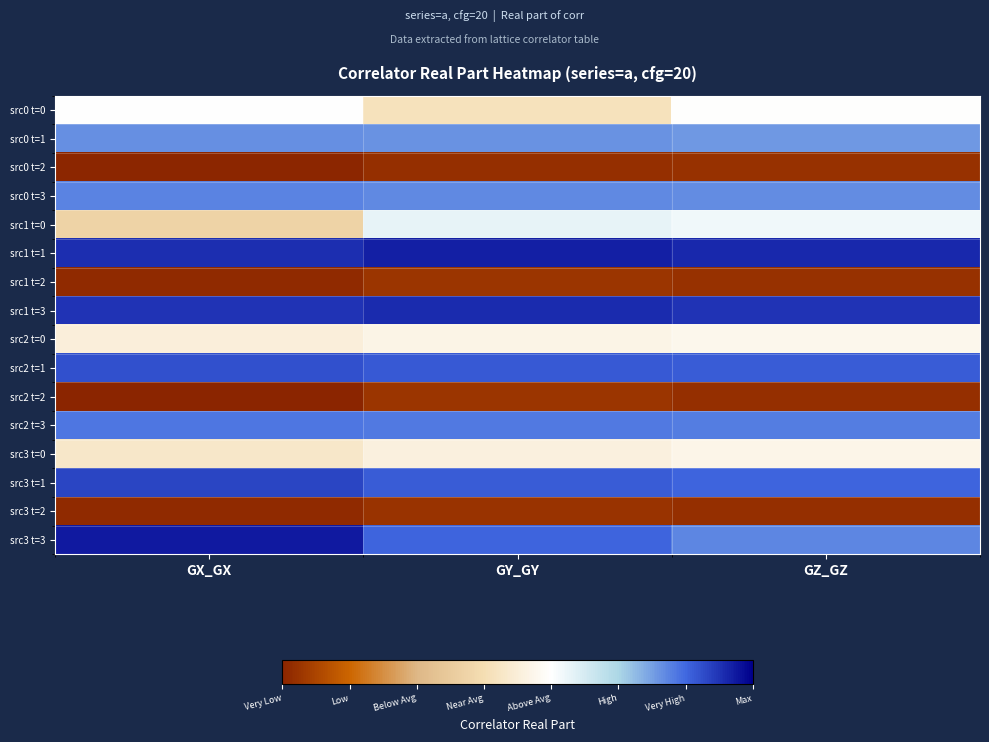

How many categories are shown in the chart?

3